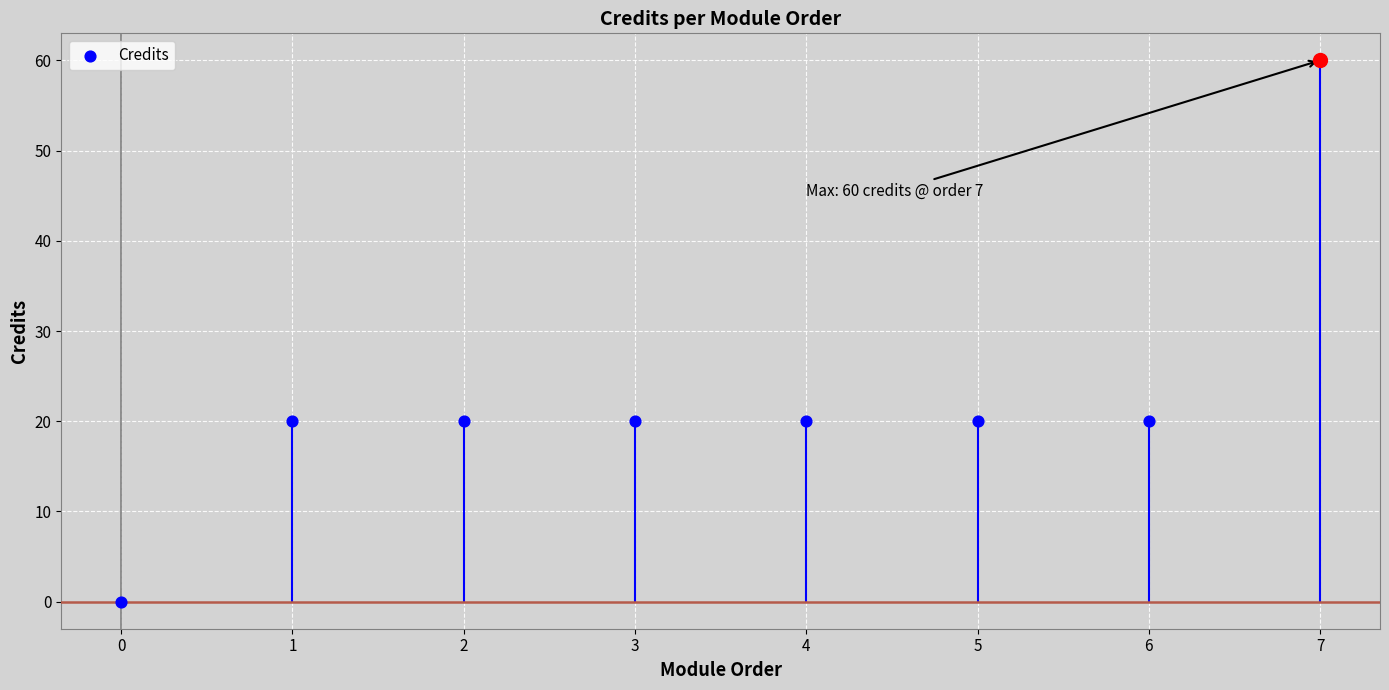

Between 2 and 7, which is larger?

7